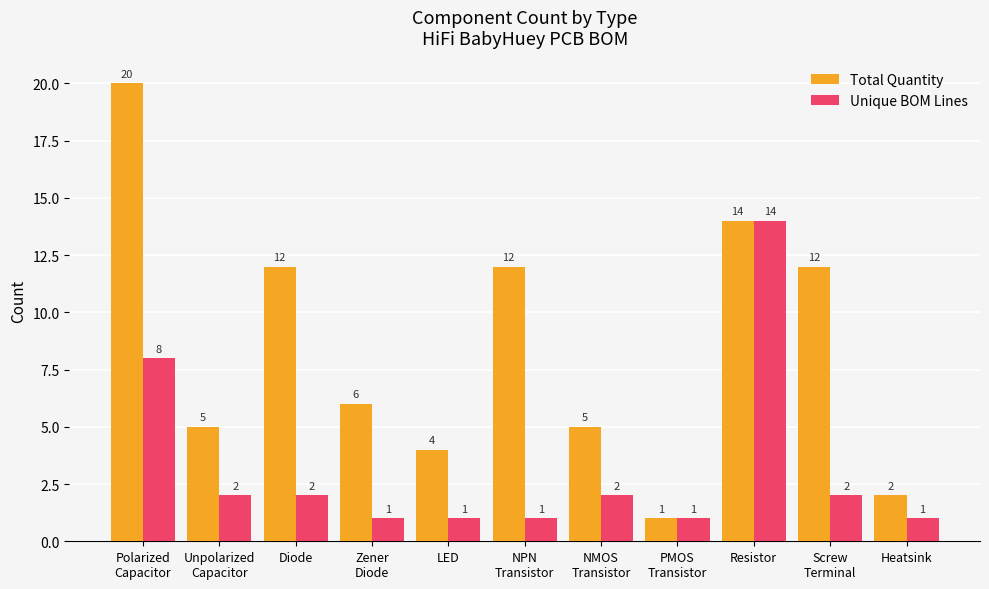

Which category has the highest value in the Unique BOM Lines series?

Resistor